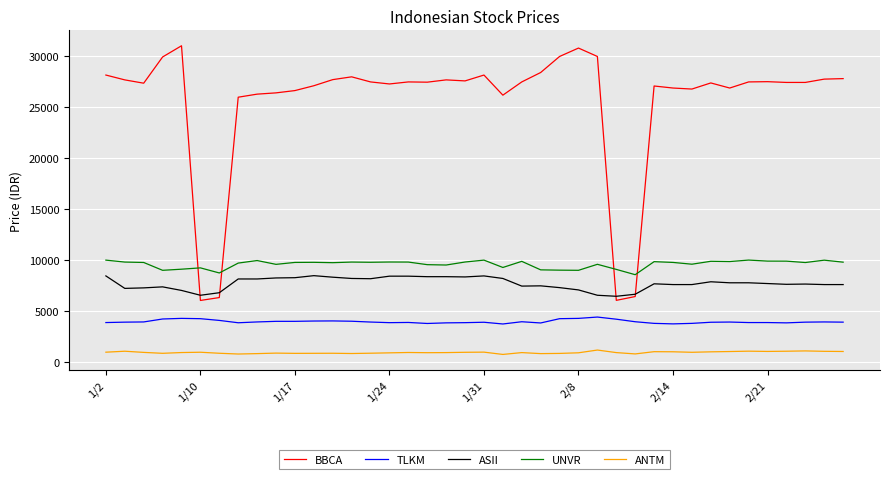

True or false: TLKM and ANTM intersect in this chart.

False